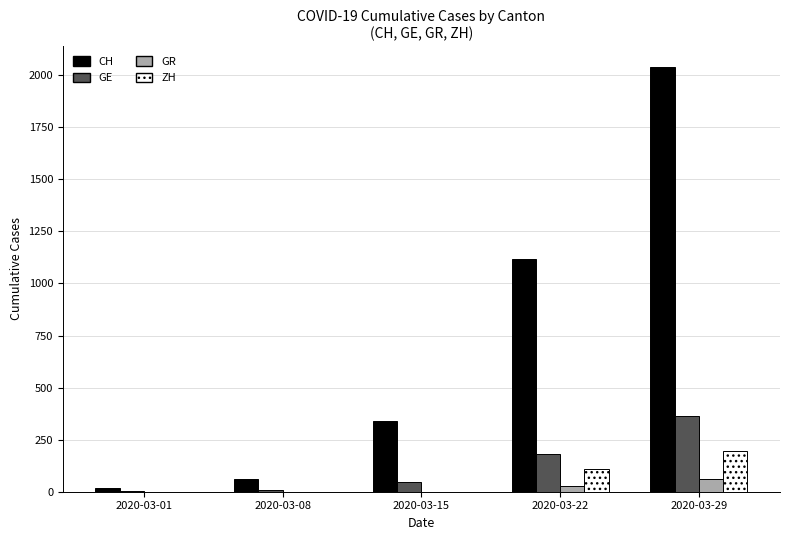

Which series has the largest range (max minus min)?

CH